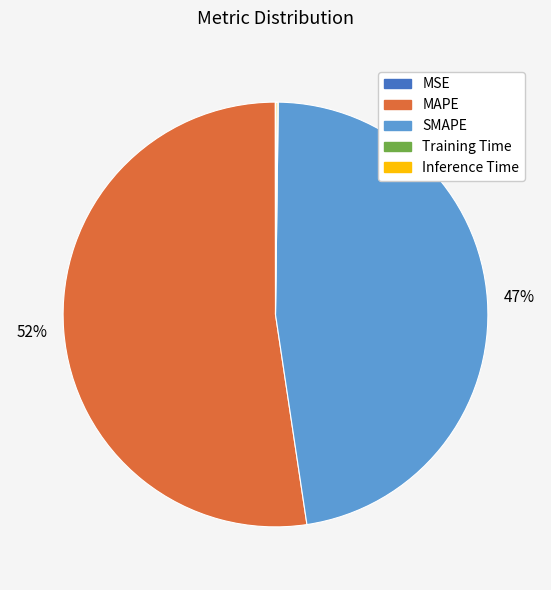

To the nearest percent, what is the average slice percentage?

20%